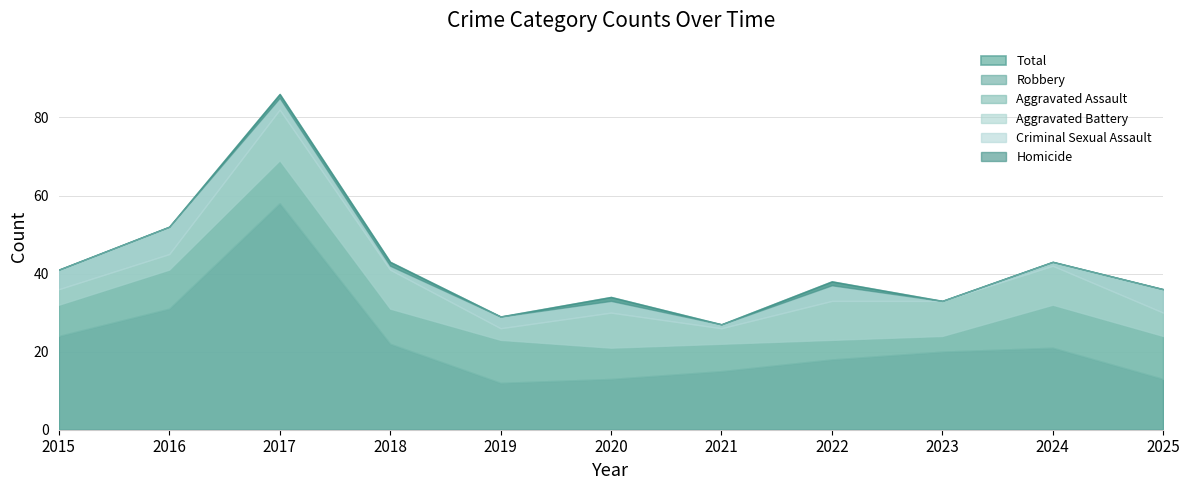

Rank the series by their maximum value, from lowest to highest.

Homicide, Criminal Sexual Assault, Aggravated Assault, Aggravated Battery, Robbery, Total